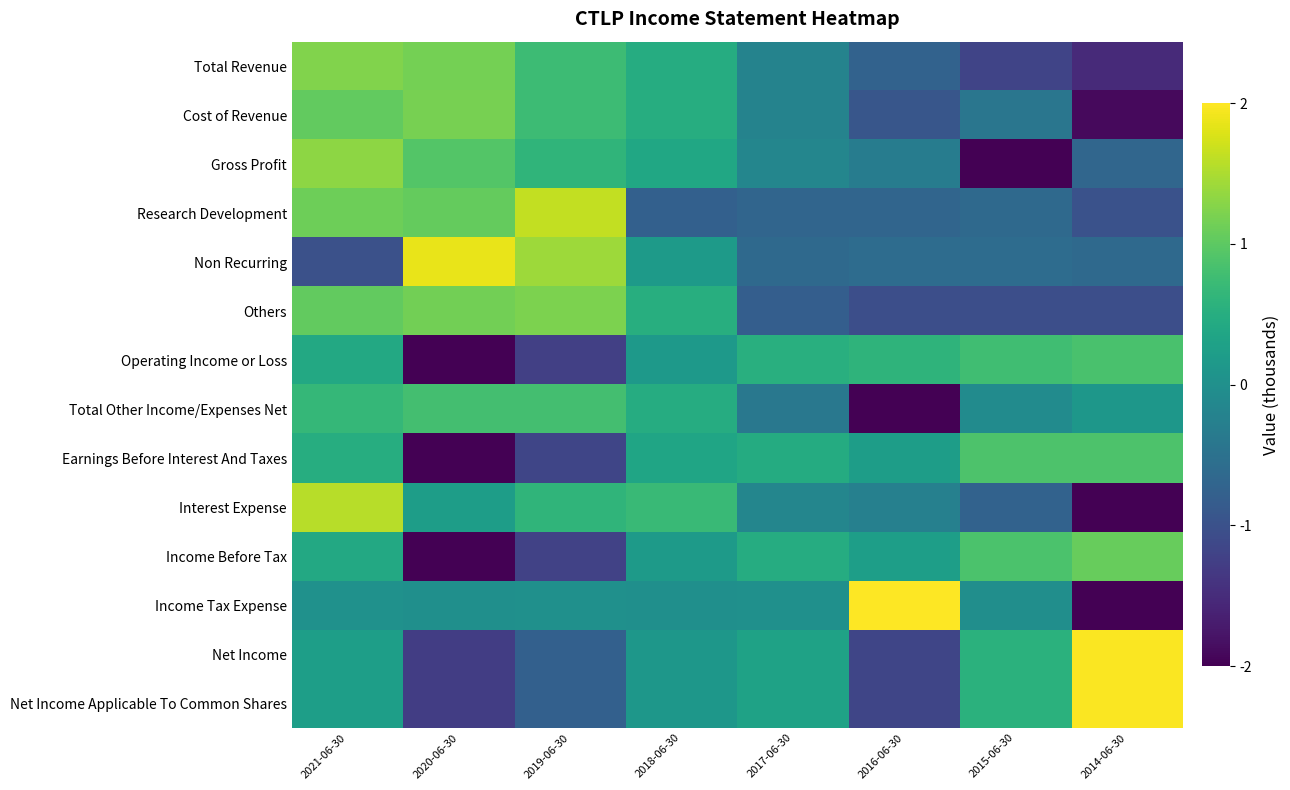

Reading left to right, extract all data points from this chart.

Total Revenue: 2021-06-30=1.2	2020-06-30=1.2	2019-06-30=0.7	2018-06-30=0.5	2017-06-30=-0.2	2016-06-30=-0.7	2015-06-30=-1.2	2014-06-30=-1.5
Cost of Revenue: 2021-06-30=1.0	2020-06-30=1.2	2019-06-30=0.7	2018-06-30=0.5	2017-06-30=-0.2	2016-06-30=-0.9	2015-06-30=-0.4	2014-06-30=-1.9
Gross Profit: 2021-06-30=1.3	2020-06-30=0.9	2019-06-30=0.6	2018-06-30=0.4	2017-06-30=-0.2	2016-06-30=-0.3	2015-06-30=-2.1	2014-06-30=-0.7
Research Development: 2021-06-30=1.1	2020-06-30=1.0	2019-06-30=1.6	2018-06-30=-0.8	2017-06-30=-0.7	2016-06-30=-0.7	2015-06-30=-0.6	2014-06-30=-1.0
Non Recurring: 2021-06-30=-1.0	2020-06-30=1.9	2019-06-30=1.4	2018-06-30=0.2	2017-06-30=-0.6	2016-06-30=-0.6	2015-06-30=-0.6	2014-06-30=-0.6
Others: 2021-06-30=1.0	2020-06-30=1.2	2019-06-30=1.2	2018-06-30=0.5	2017-06-30=-0.8	2016-06-30=-1.0	2015-06-30=-1.0	2014-06-30=-1.0
Operating Income or Loss: 2021-06-30=0.4	2020-06-30=-2.1	2019-06-30=-1.2	2018-06-30=0.2	2017-06-30=0.5	2016-06-30=0.6	2015-06-30=0.8	2014-06-30=0.9
Total Other Income/Expenses Net: 2021-06-30=0.7	2020-06-30=0.8	2019-06-30=0.8	2018-06-30=0.5	2017-06-30=-0.4	2016-06-30=-2.4	2015-06-30=-0.1	2014-06-30=0.1
Earnings Before Interest And Taxes: 2021-06-30=0.5	2020-06-30=-2.1	2019-06-30=-1.2	2018-06-30=0.4	2017-06-30=0.5	2016-06-30=0.2	2015-06-30=0.9	2014-06-30=0.9
Interest Expense: 2021-06-30=1.6	2020-06-30=0.2	2019-06-30=0.6	2018-06-30=0.7	2017-06-30=-0.2	2016-06-30=-0.3	2015-06-30=-0.7	2014-06-30=-2.0
Income Before Tax: 2021-06-30=0.4	2020-06-30=-2.0	2019-06-30=-1.2	2018-06-30=0.2	2017-06-30=0.5	2016-06-30=0.2	2015-06-30=0.9	2014-06-30=1.1
Income Tax Expense: 2021-06-30=0.0	2020-06-30=-0.0	2019-06-30=0.0	2018-06-30=-0.0	2017-06-30=0.0	2016-06-30=2.0	2015-06-30=-0.0	2014-06-30=-2.0
Net Income: 2021-06-30=0.2	2020-06-30=-1.3	2019-06-30=-0.8	2018-06-30=0.1	2017-06-30=0.3	2016-06-30=-1.2	2015-06-30=0.6	2014-06-30=2.0
Net Income Applicable To Common Shares: 2021-06-30=0.2	2020-06-30=-1.3	2019-06-30=-0.8	2018-06-30=0.1	2017-06-30=0.3	2016-06-30=-1.2	2015-06-30=0.6	2014-06-30=2.0